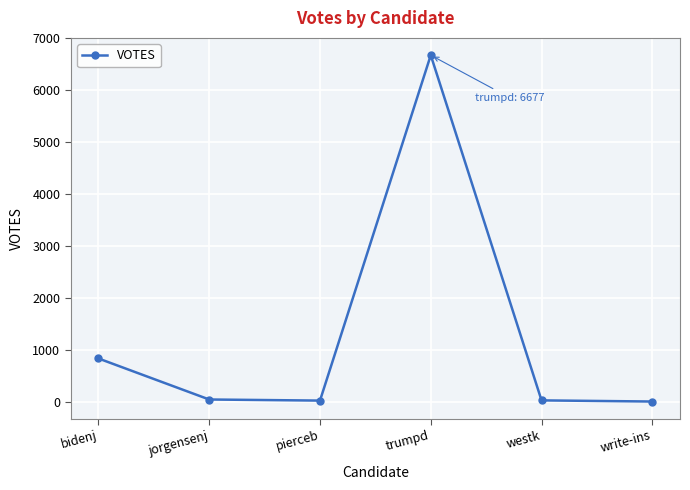

What is the label of the 3rd point from the left?

pierceb